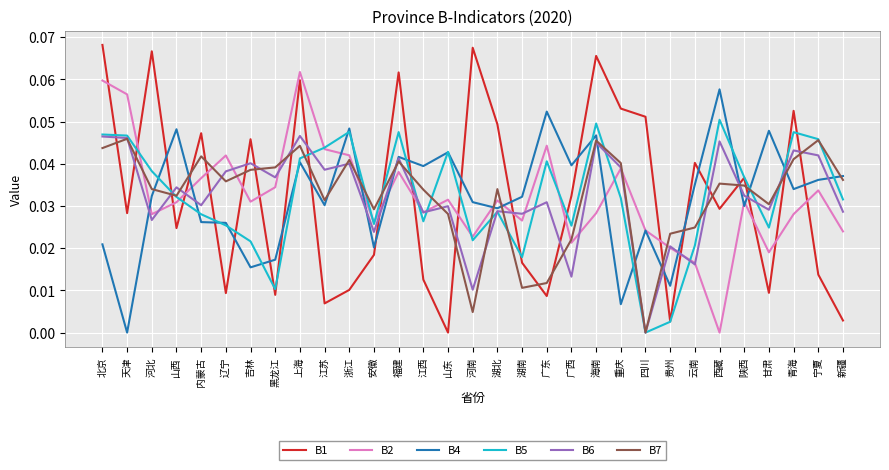

Is it true that B7 equals 0.0 at 广西?

True